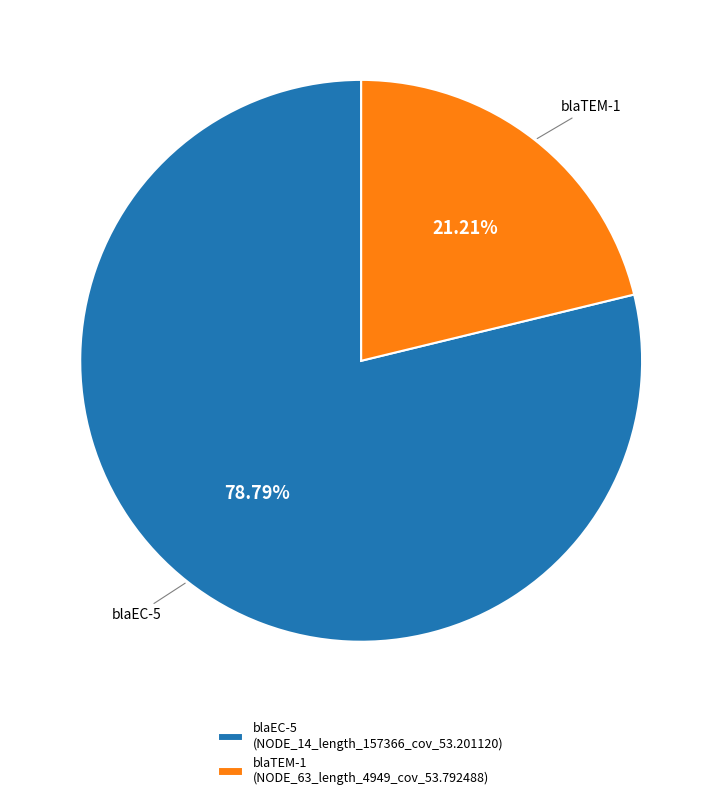

Is the sum of blaTEM-1 (NODE_63_length_4949_cov_53.792488) and blaEC-5 (NODE_14_length_157366_cov_53.201120) greater than half?

Yes